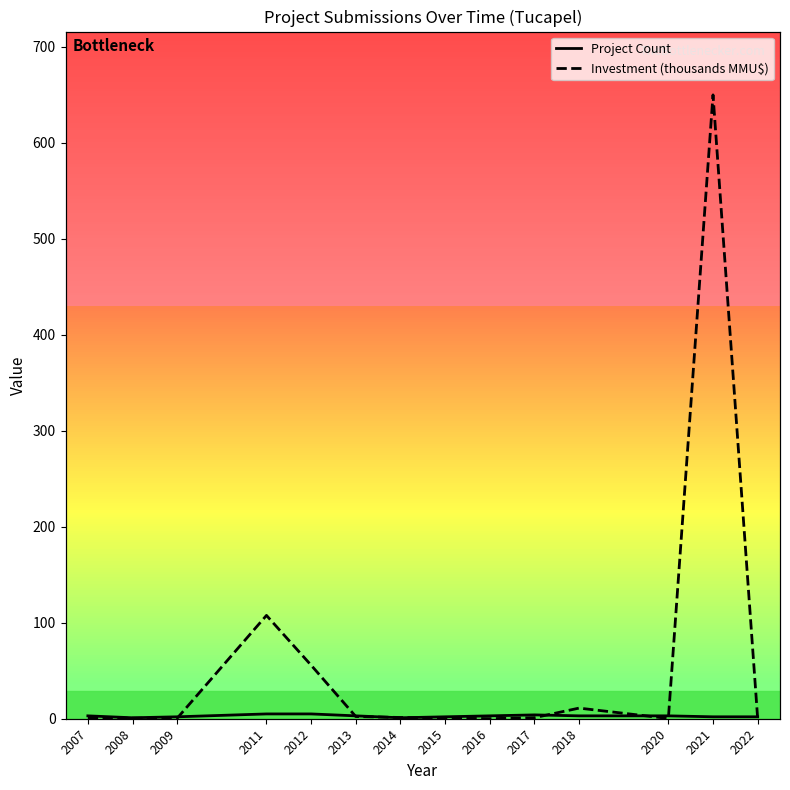

Between which two adjacent categories do Investment (thousands MMU$) and Project Count first intersect?

2009 and 2011